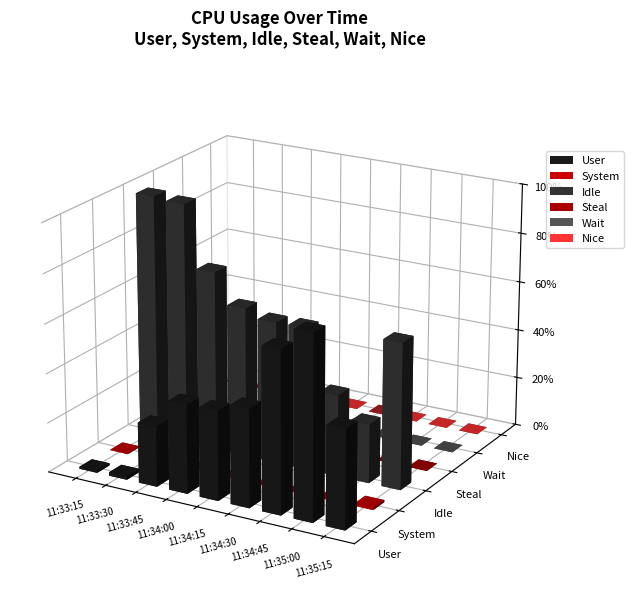

List the series in order of their peak value, lowest first.

Nice, Steal, System, Wait, User, Idle